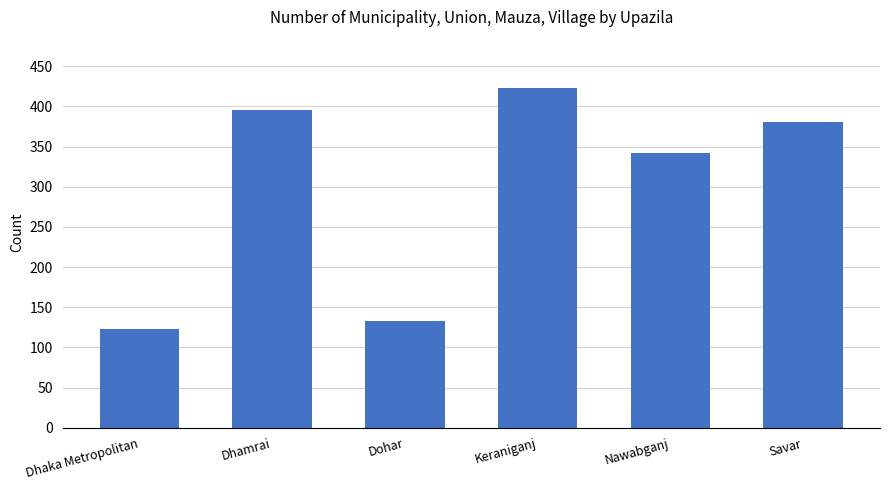

Rank the categories by value from lowest to highest.

Dhaka Metropolitan, Dohar, Nawabganj, Savar, Dhamrai, Keraniganj